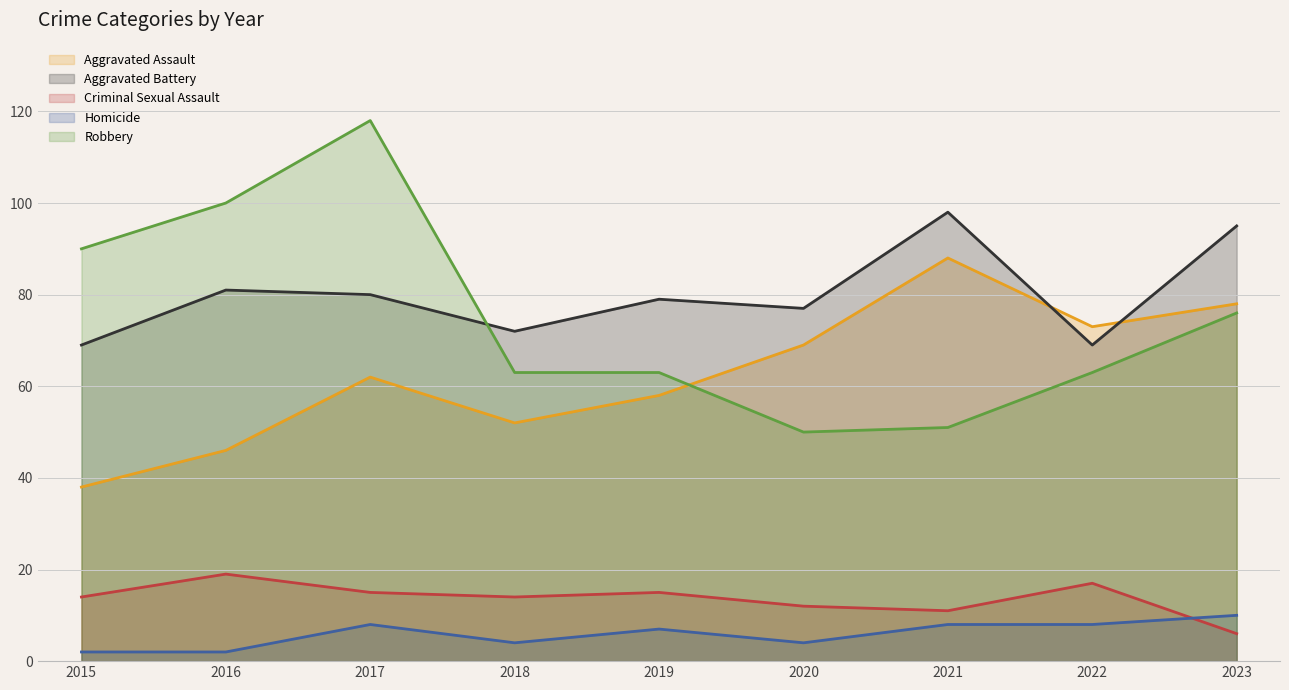

What are all the series names shown in the legend?

Aggravated Assault, Aggravated Battery, Criminal Sexual Assault, Homicide, Robbery